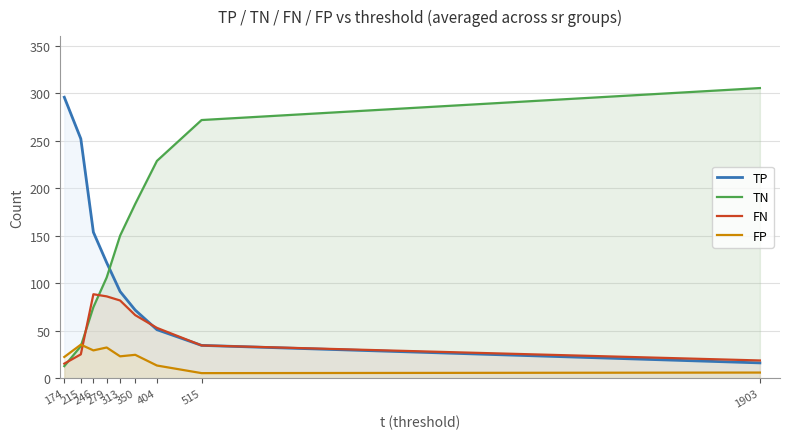

How many lines are shown in the chart?

4